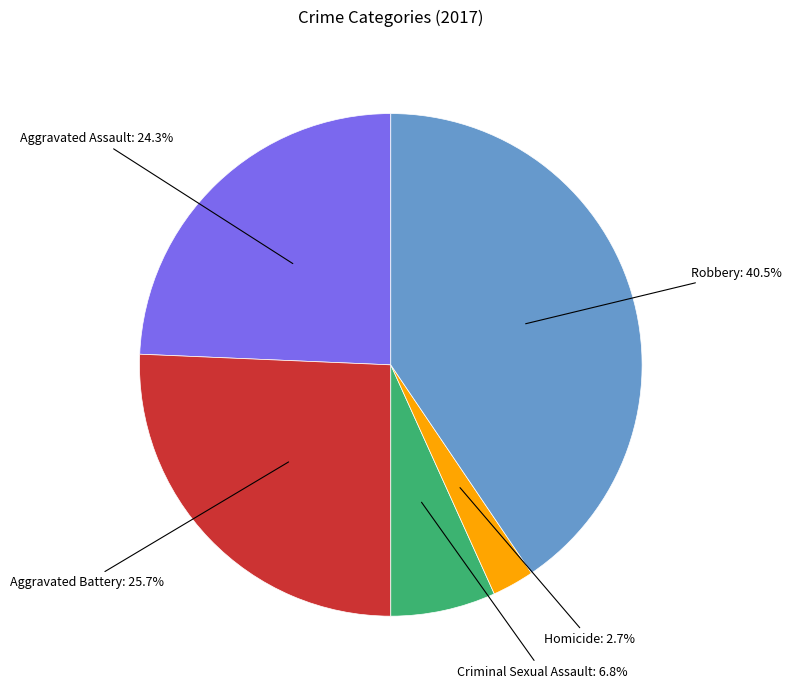

Is there any slice that represents more than half of the pie?

No